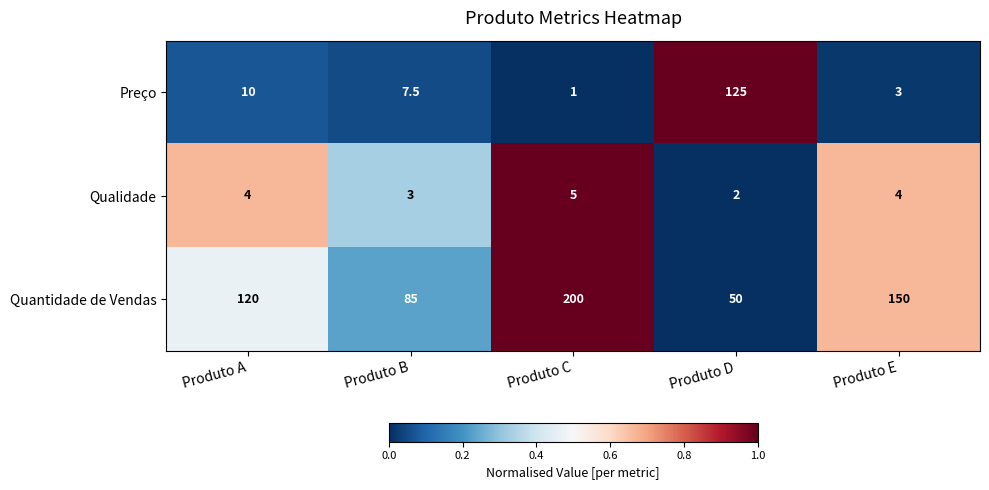

Rank the categories by Quantidade de Vendas value from highest to lowest.

Produto C, Produto E, Produto A, Produto B, Produto D